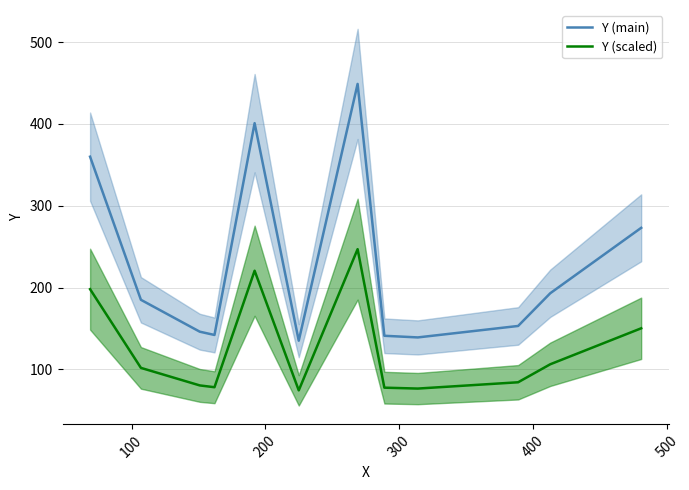

What is the sum of all Y (scaled) values?

1494.4